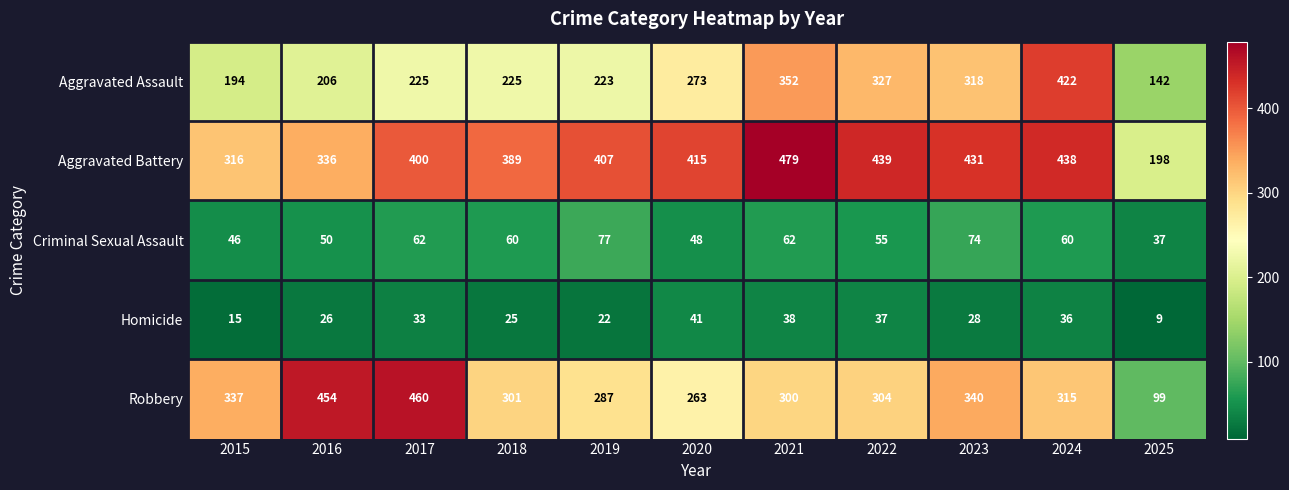

Which category has the highest value across all series?

2021